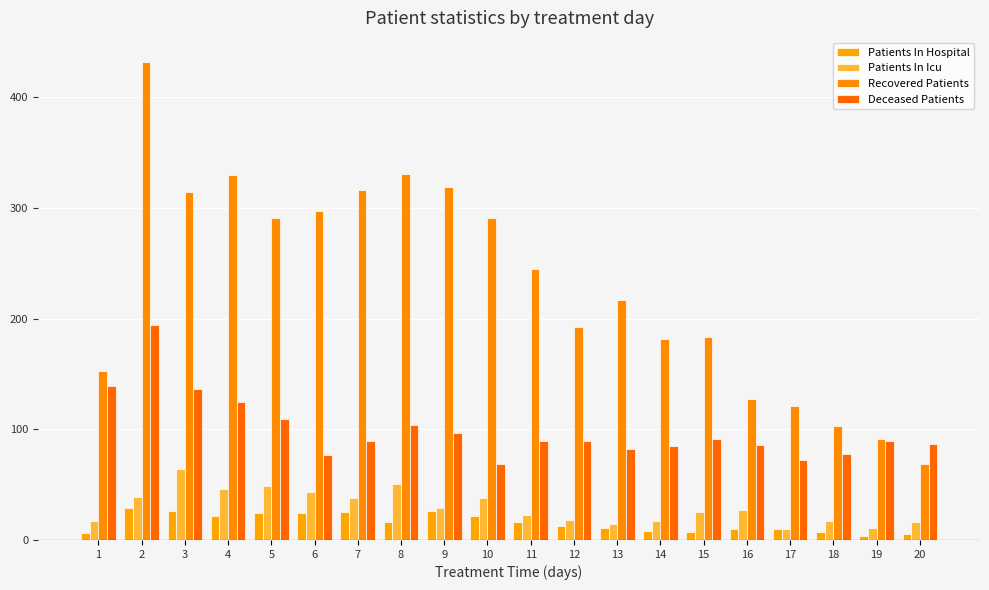

Reading left to right, extract all data points from this chart.

Patients In Hospital: 1=6	2=29	3=26	4=22	5=24	6=24	7=25	8=16	9=26	10=22	11=16	12=13	13=11	14=8	15=7	16=10	17=10	18=7	19=4	20=5
Patients In Icu: 1=17	2=39	3=64	4=46	5=49	6=43	7=38	8=51	9=29	10=38	11=23	12=18	13=14	14=17	15=25	16=27	17=10	18=17	19=11	20=16
Recovered Patients: 1=153	2=432	3=314	4=330	5=291	6=297	7=316	8=331	9=319	10=291	11=245	12=192	13=217	14=182	15=183	16=127	17=121	18=103	19=91	20=69
Deceased Patients: 1=139	2=194	3=136	4=125	5=109	6=77	7=89	8=104	9=97	10=69	11=89	12=89	13=82	14=85	15=91	16=86	17=72	18=78	19=89	20=87